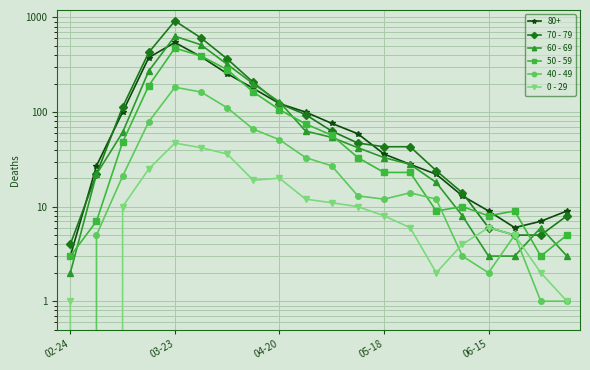

How many interior local peaks does the 40 - 49 series have?

3